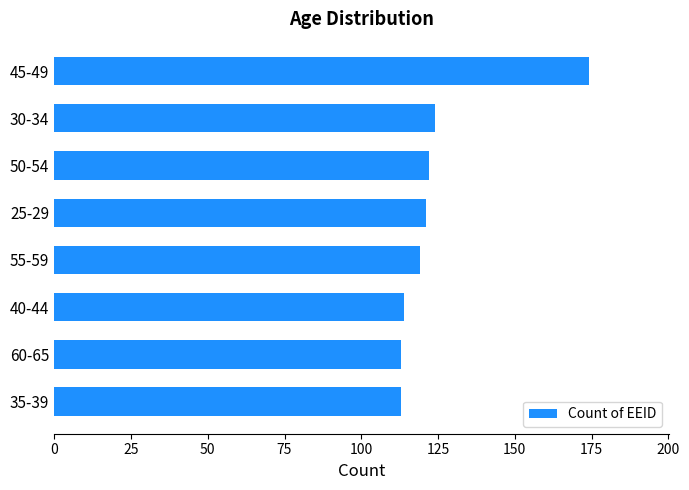

What is the difference between the maximum and minimum values?

61